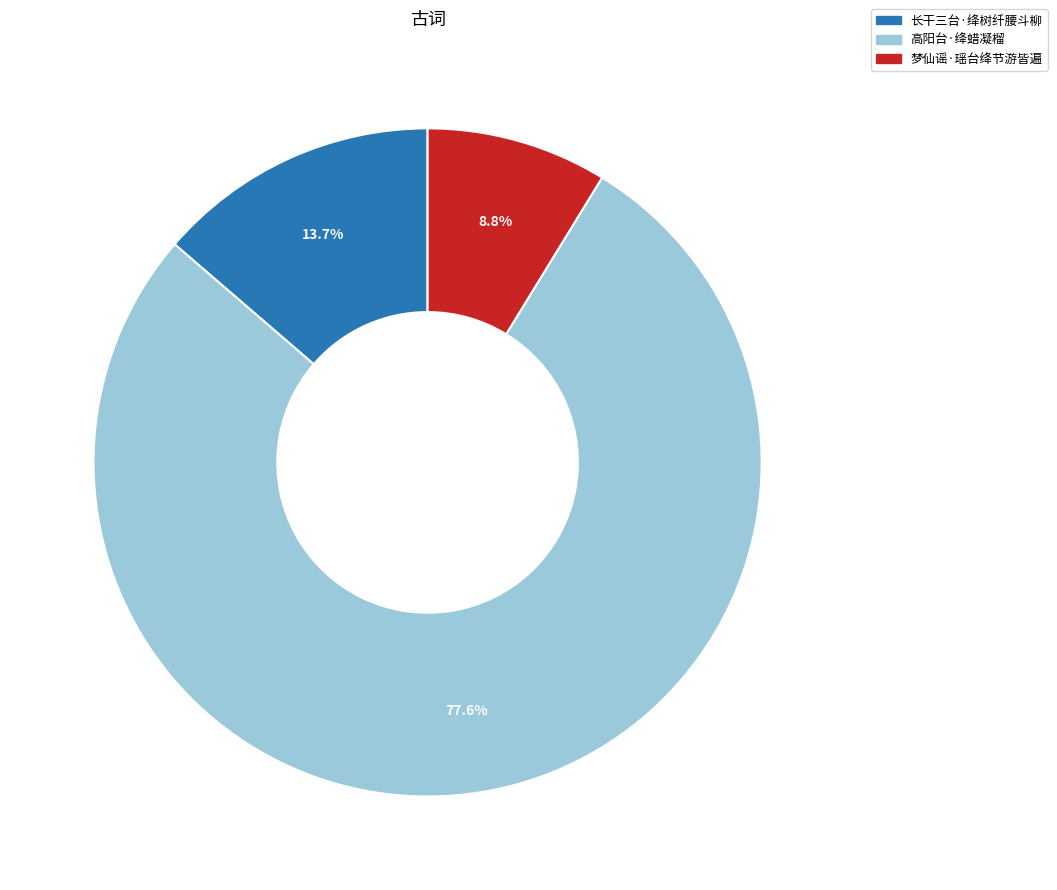

Approximately how many times larger is the value at 长干三台·绛树纤腰斗柳 compared to 高阳台·绛蜡凝榴?

0.2